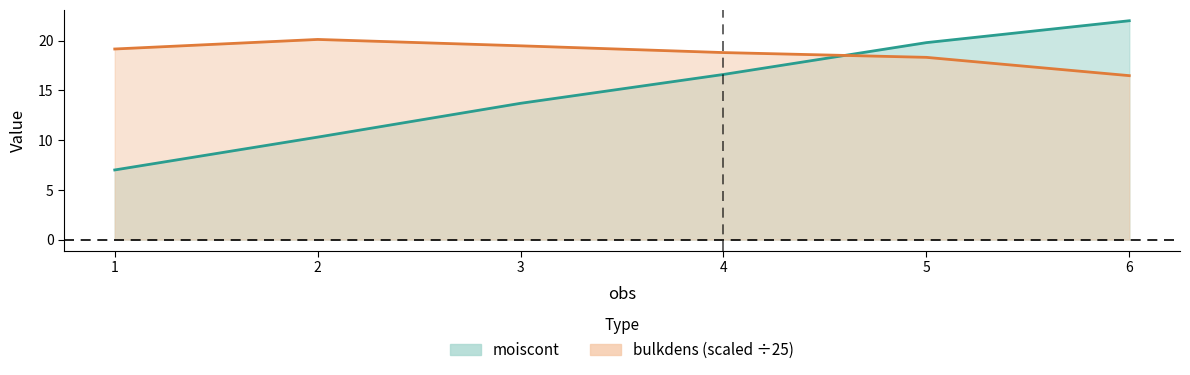

What is the value of the moiscont point at the 6th from the left?

22.0